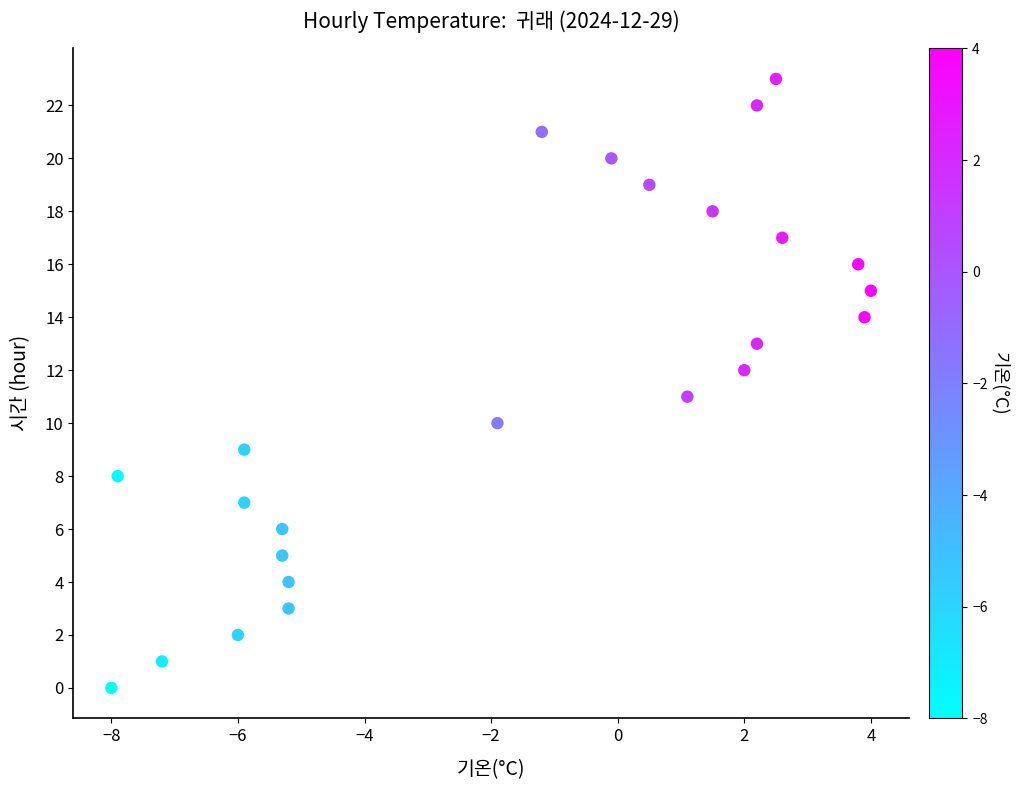

What is the range of Y values (max minus min)?

23